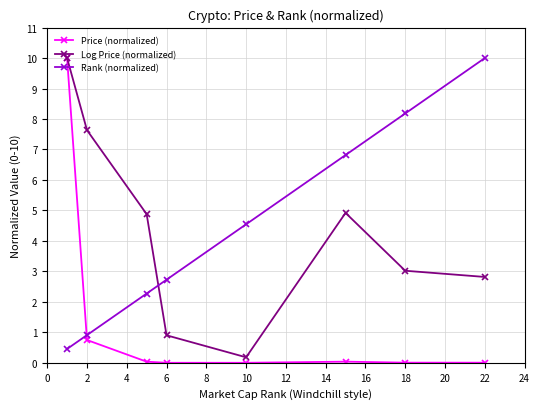

Count the number of categories in the chart.

8